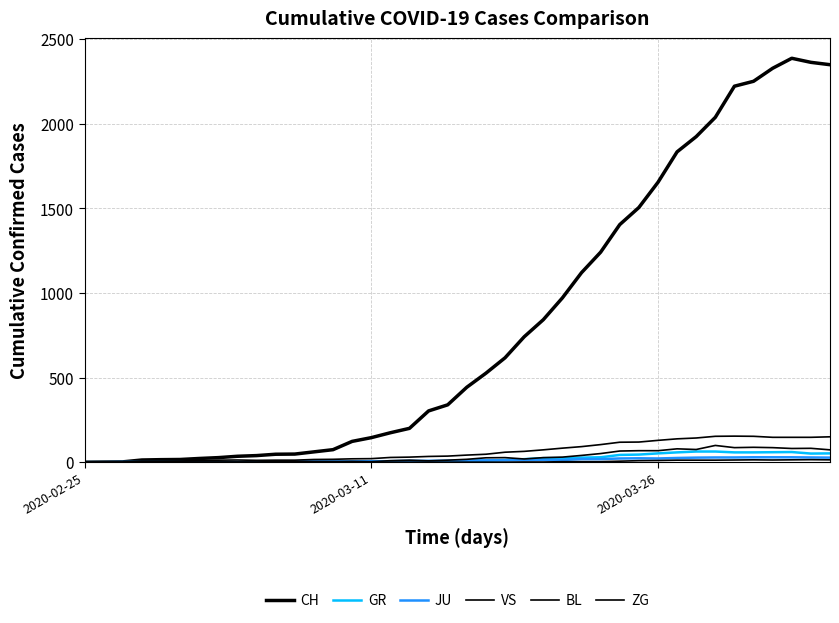

Does the chart have visible grid lines?

Yes